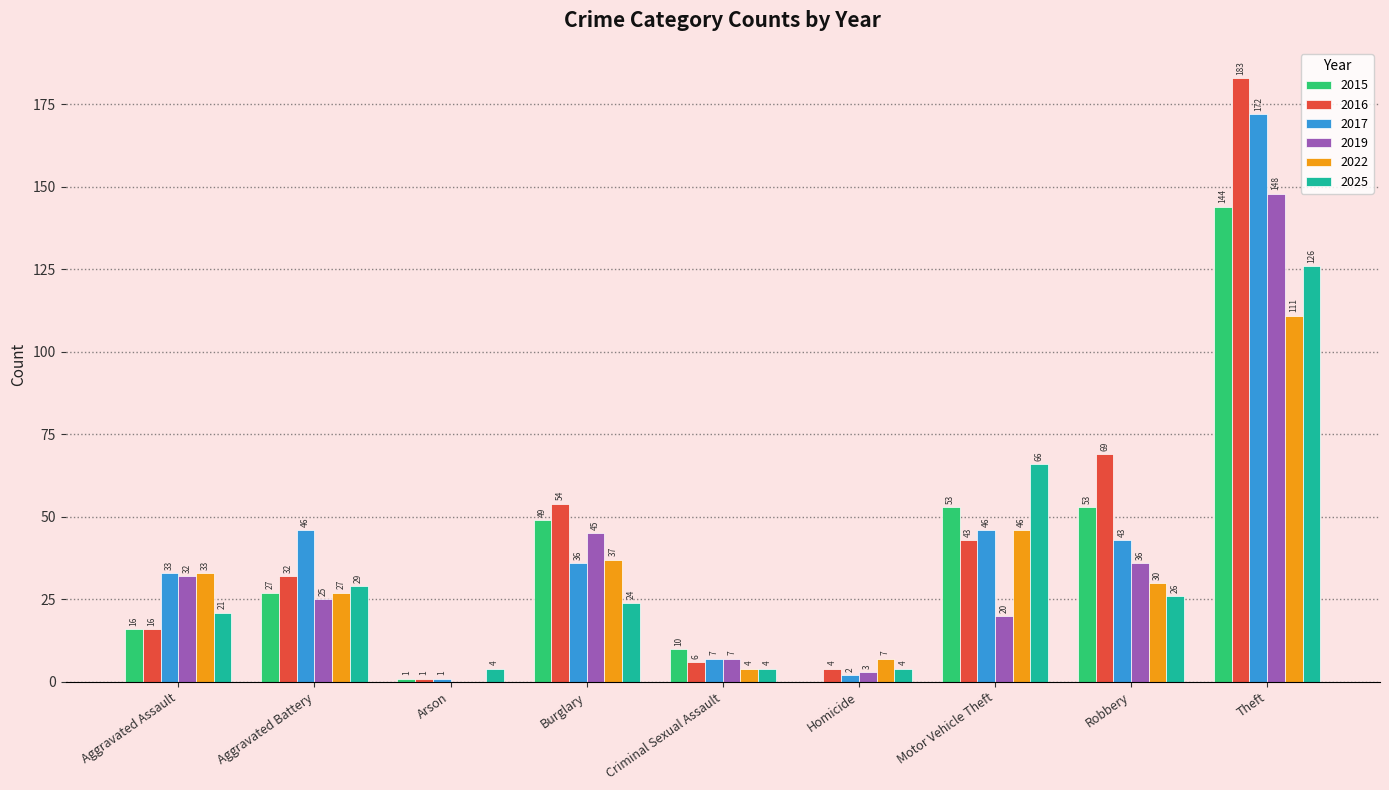

What is the greatest value displayed?

183